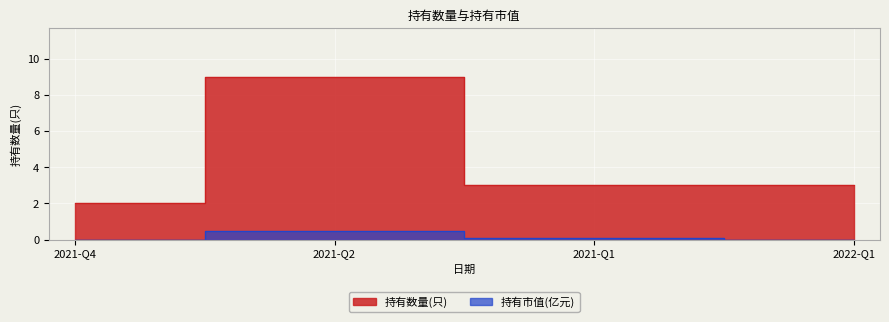

At 2021-Q2, list the series in order from smallest to largest.

持有市值(亿元), 持有数量(只)